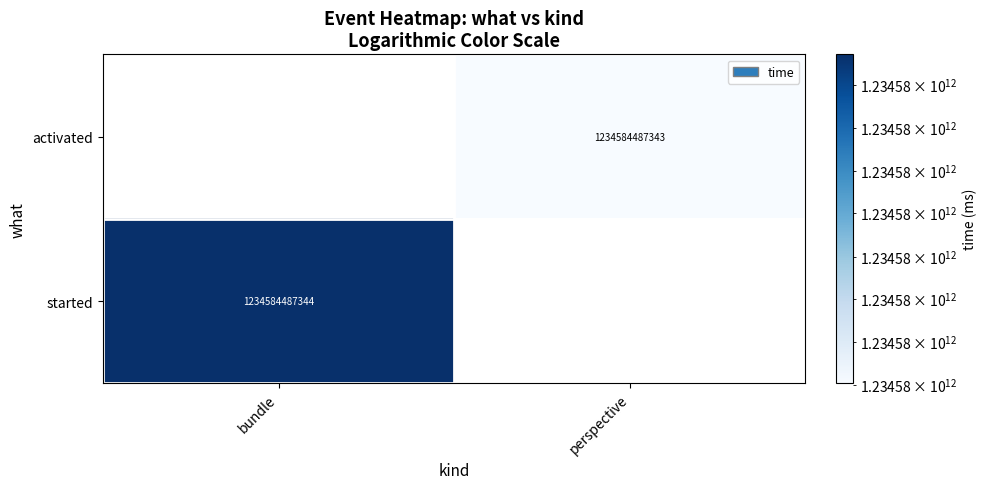

What is the smallest value displayed?

1234584487343.0